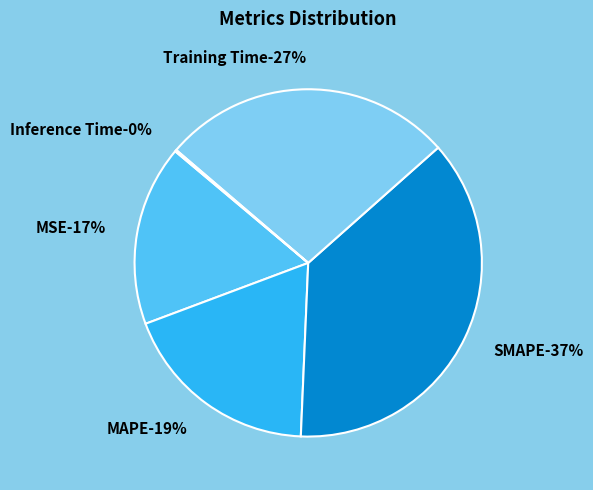

Combined, do MAPE and Training Time account for over 50%?

No